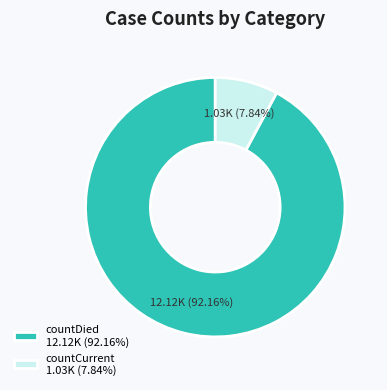

Which slice is the largest?

countDied